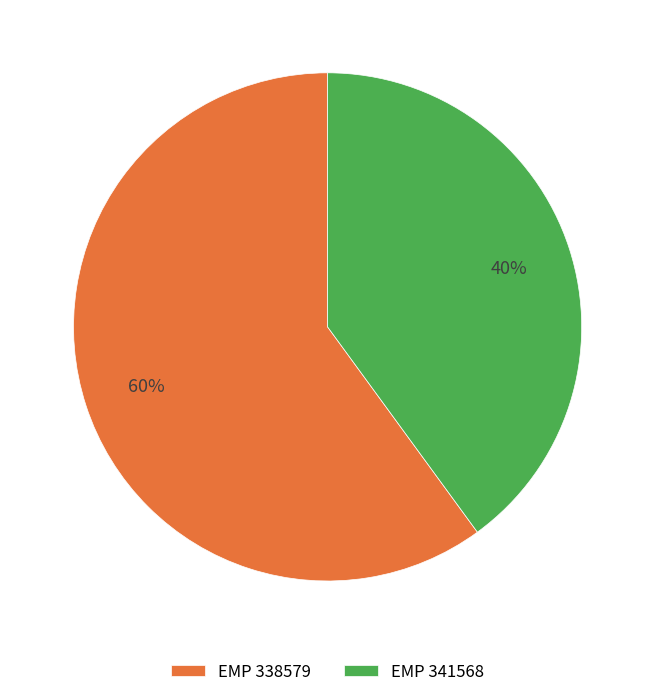

What is the majority slice?

EMP 338579